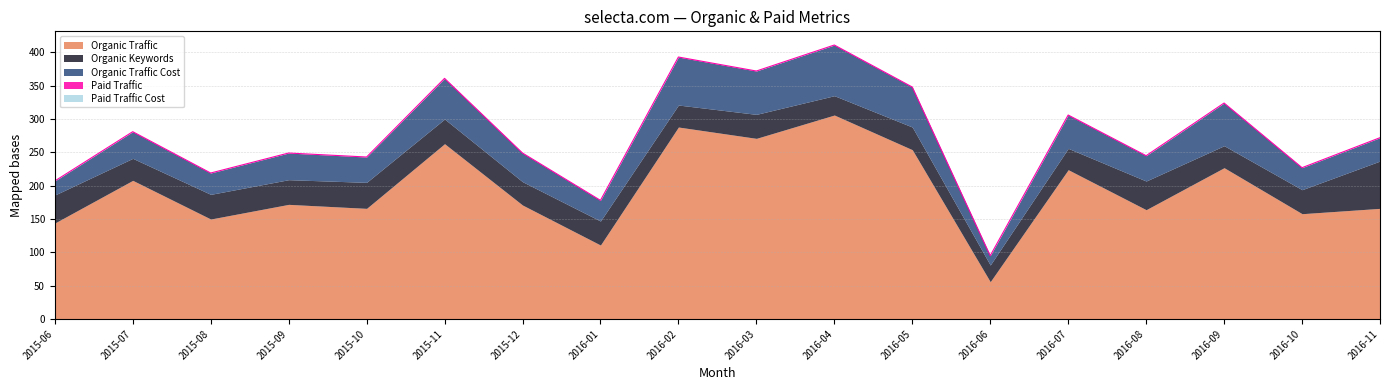

True or false: Paid Traffic Cost and Paid Traffic cross at least once.

False